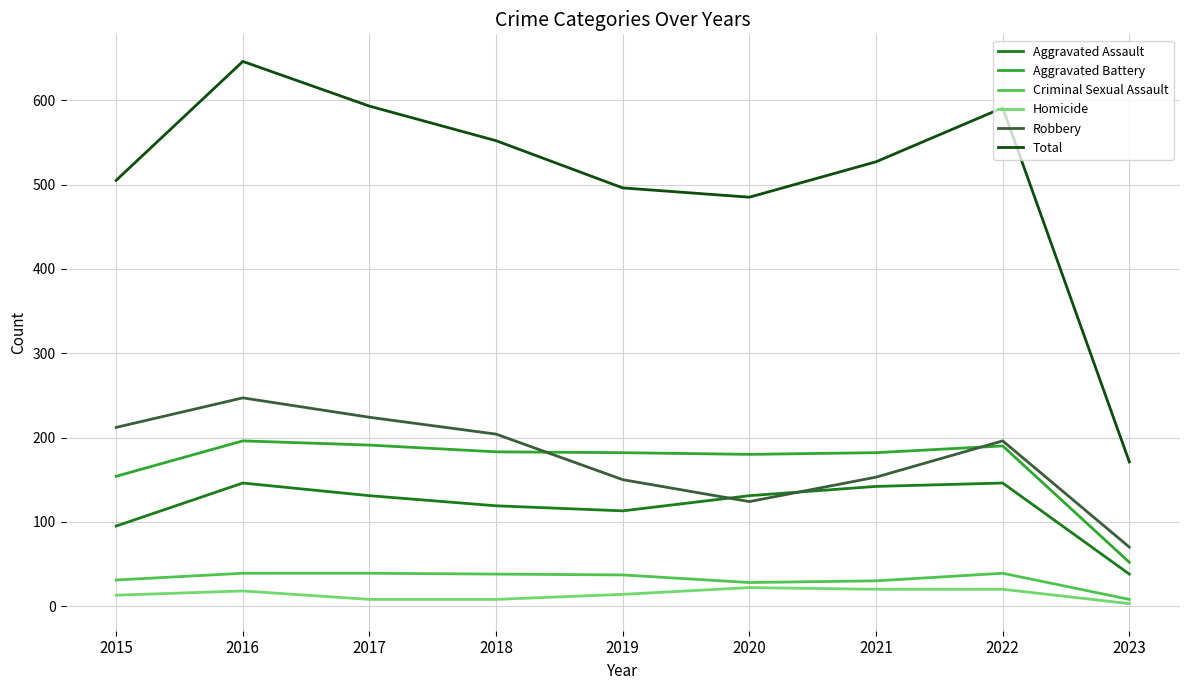

Rank the series at 2016 from lowest to highest value.

Homicide, Criminal Sexual Assault, Aggravated Assault, Aggravated Battery, Robbery, Total